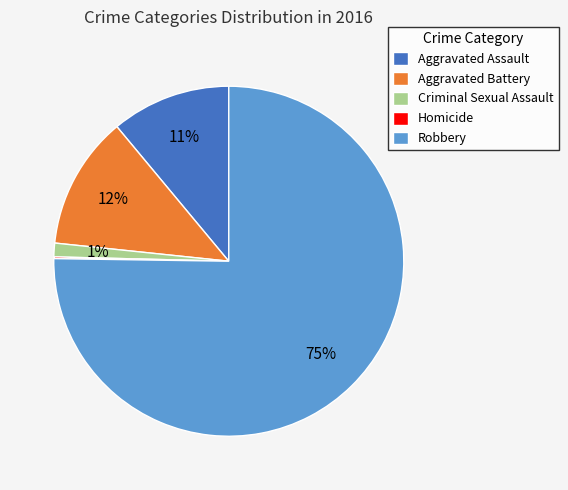

To the nearest percent, what portion does Aggravated Assault represent?

11%